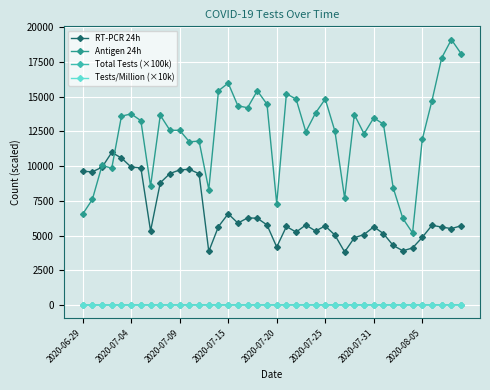

What is the smallest value displayed?

2.7